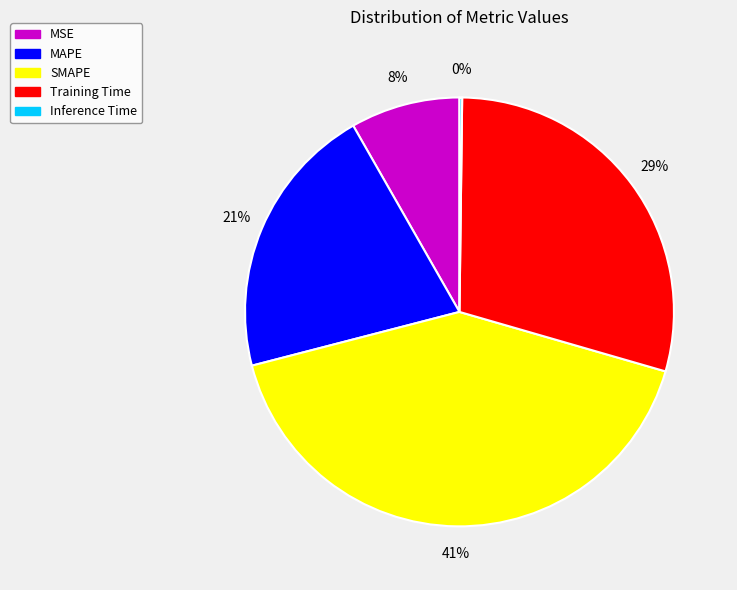

True or false: MAPE accounts for 21% of the total.

True